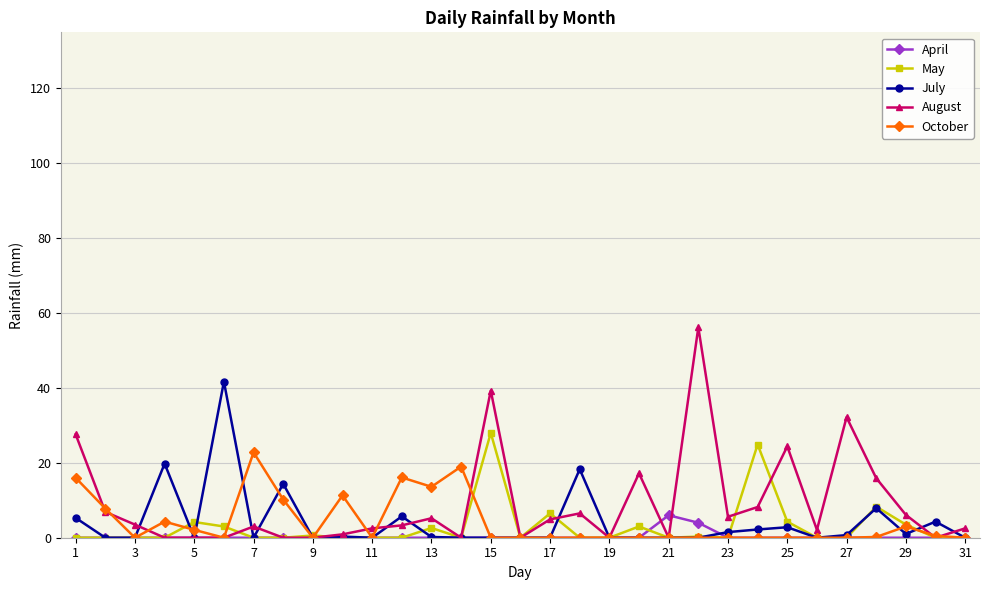

What is the value of the July point at the 6th from the left?

41.7